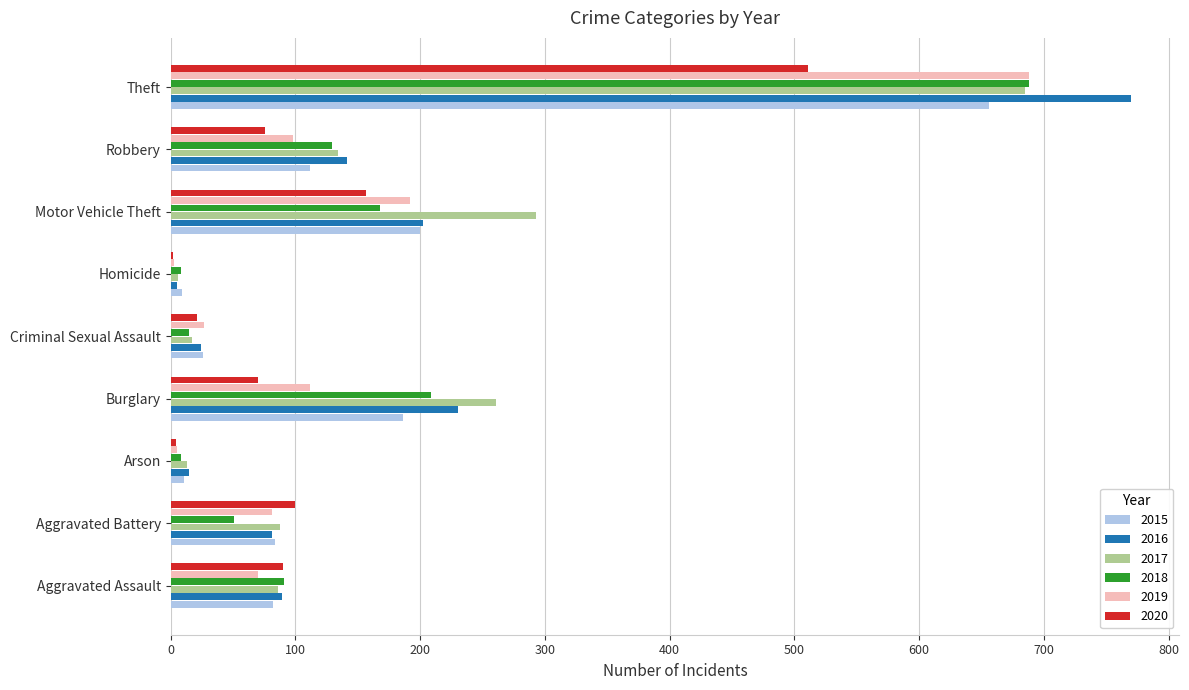

What is the sum of the 2017 values at Homicide and Arson?

19